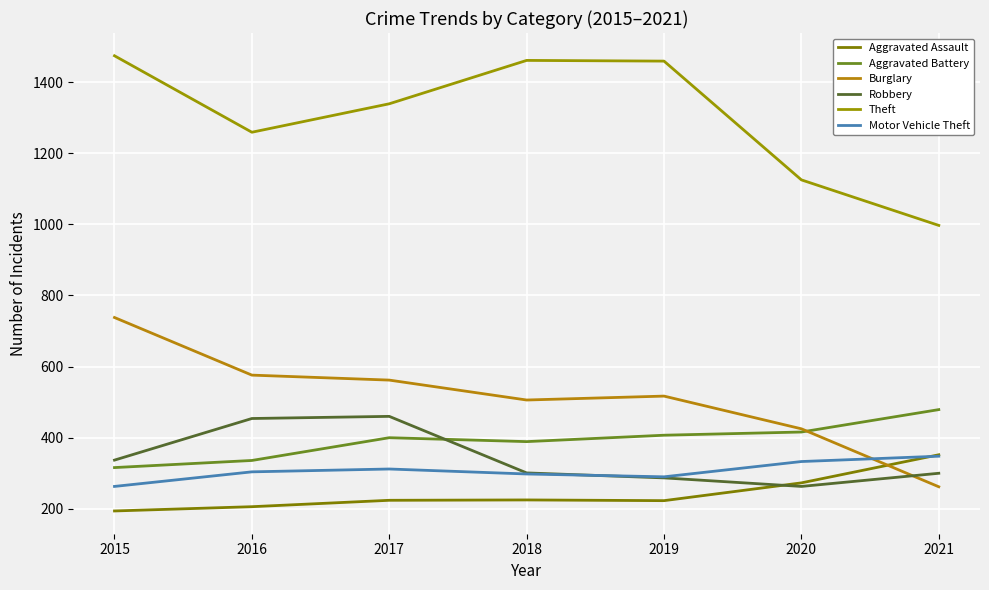

Count the number of categories in the chart.

7